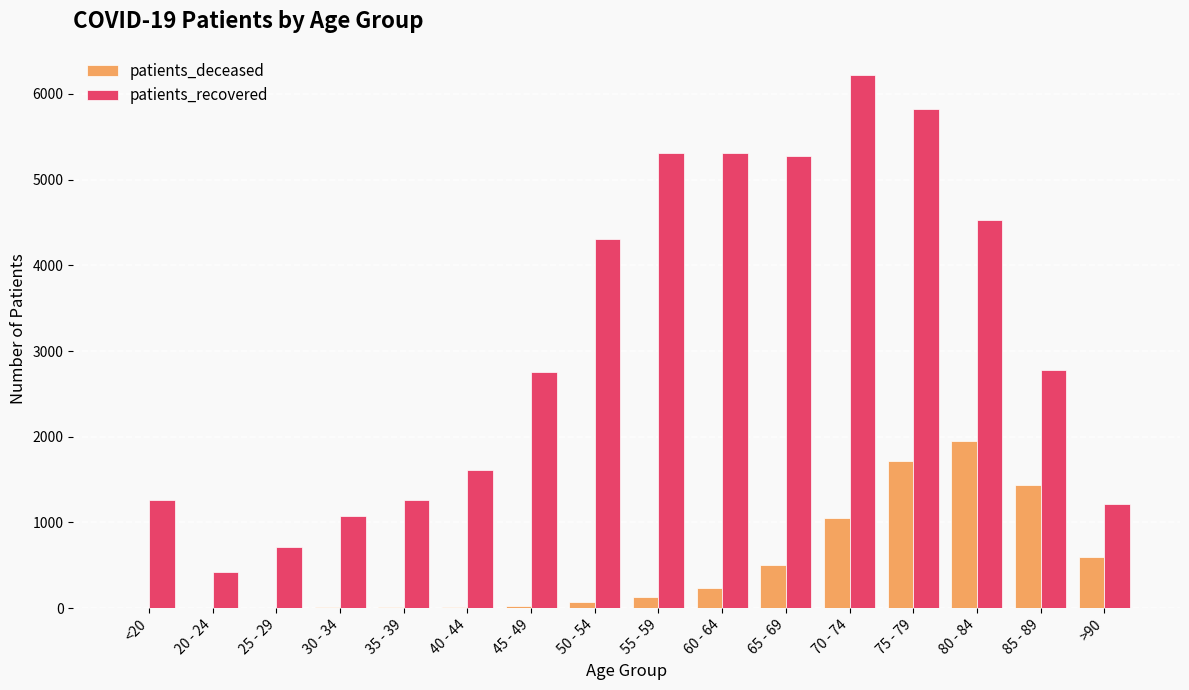

What is the difference between the patients_recovered values at 25 - 29 and 50 - 54?

3596